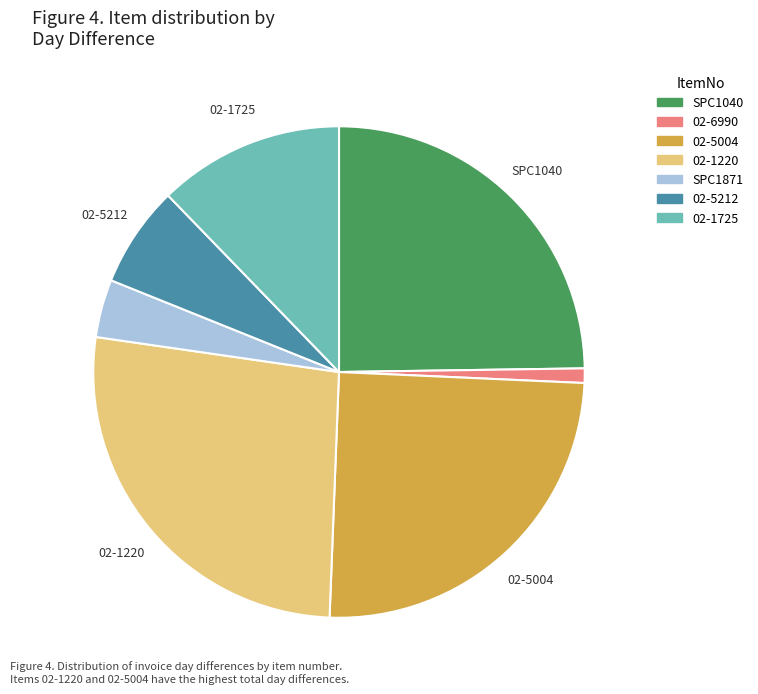

How many slices are in this pie chart?

7